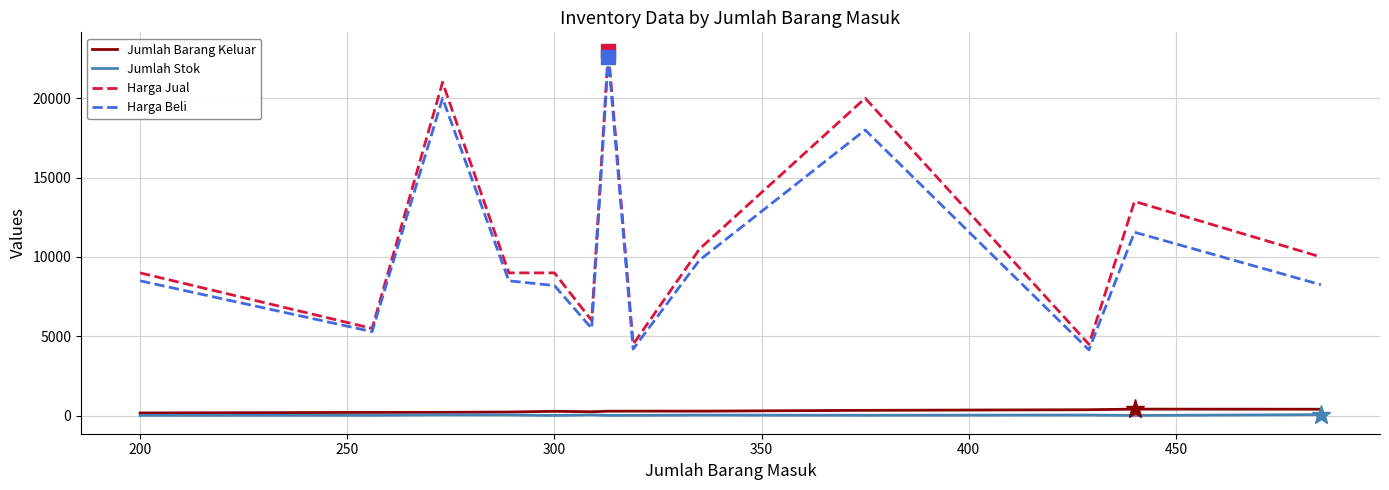

What is the lowest value of the Harga Jual series?

4500